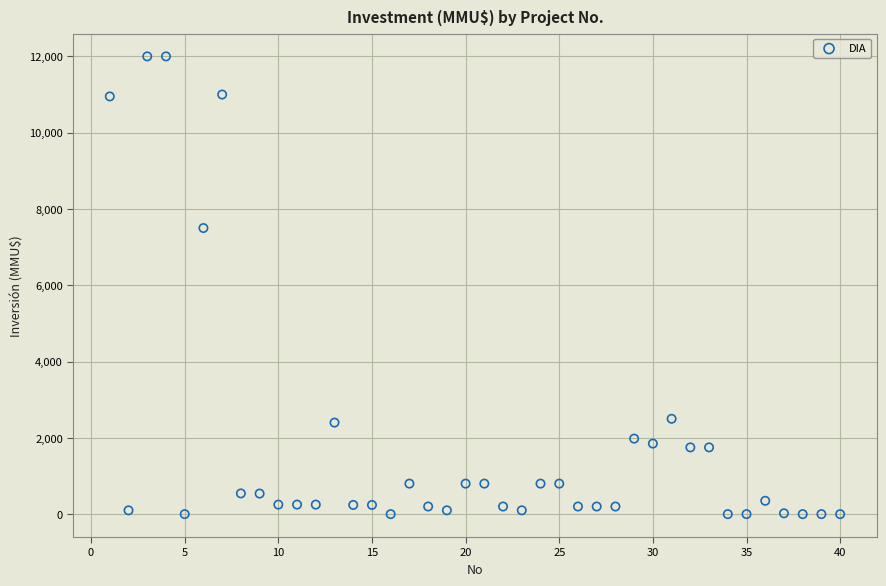

What Y value in the scatter plot is closest to 6000?

7500